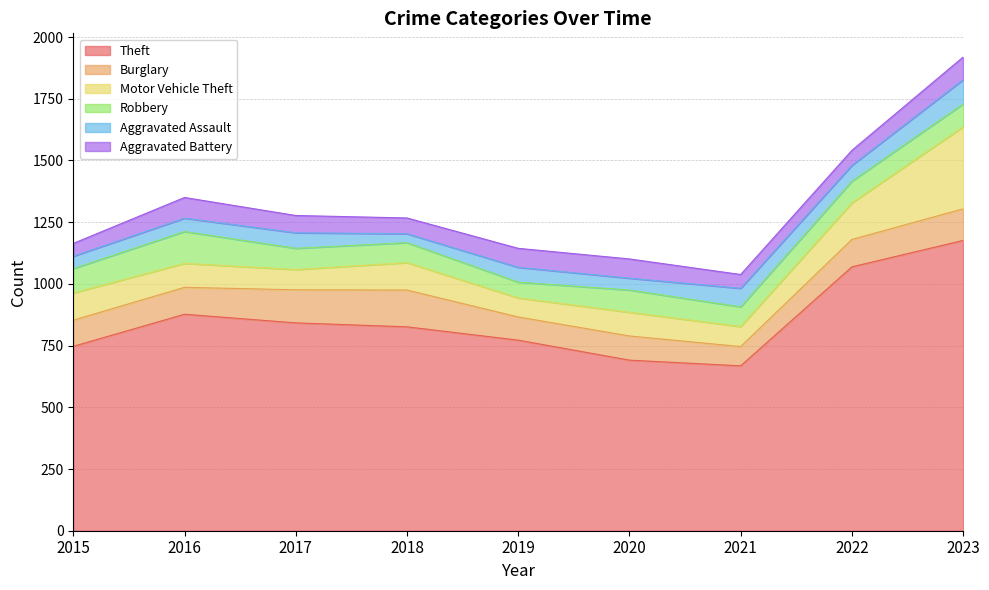

What is the value of the Aggravated Assault point at the 7th from the left?

75